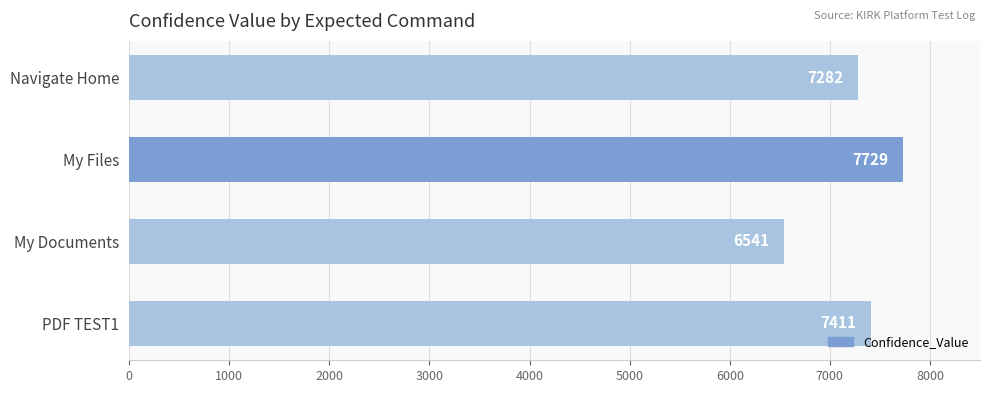

What is the difference between the second highest and minimum values?

870